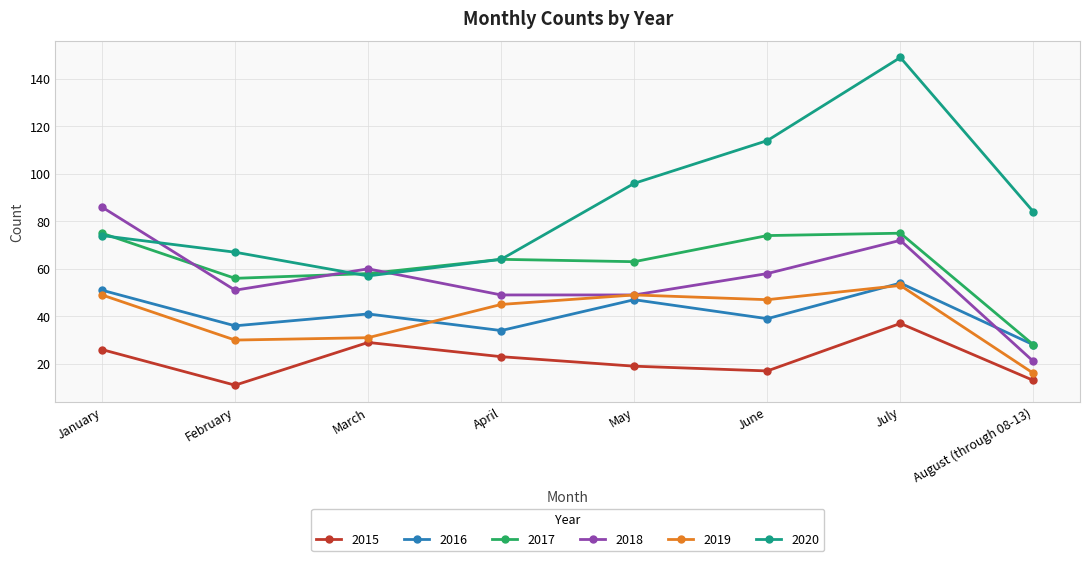

True or false: 2015 and 2016 cross at least once.

False